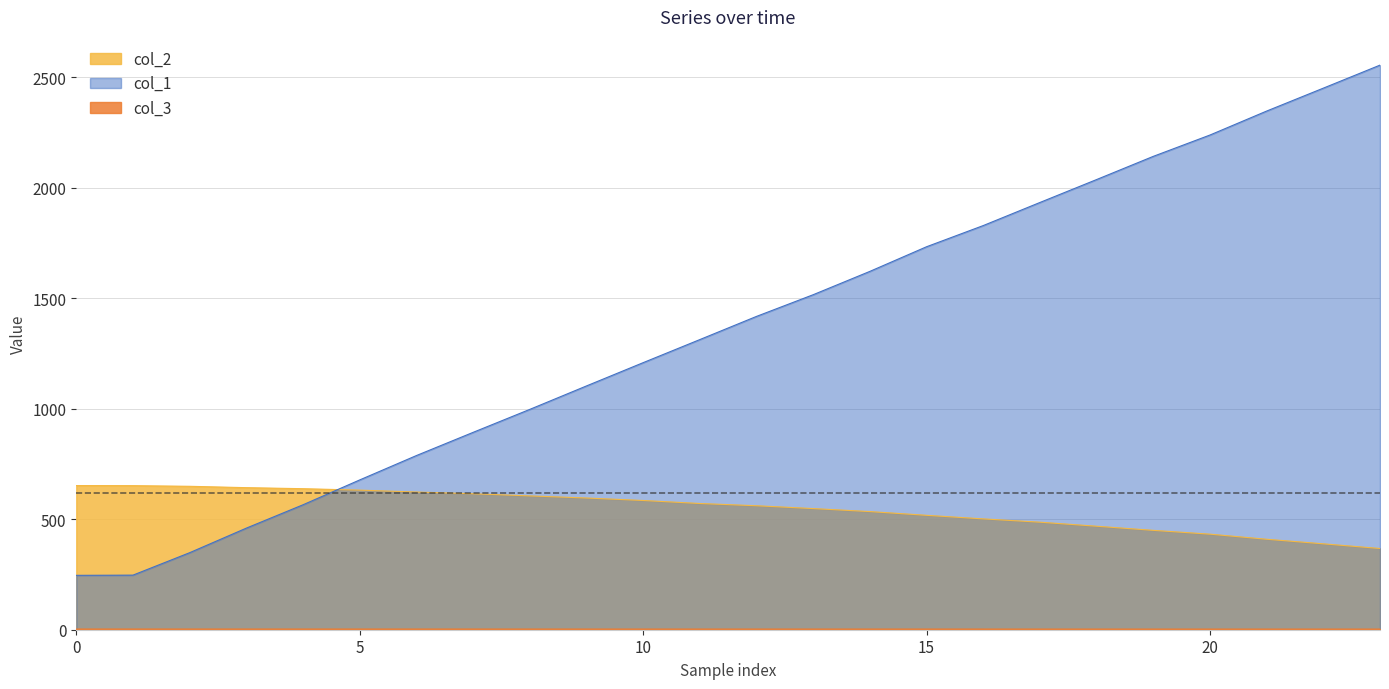

Reading right to left, transcribe all the data shown in this chart.

col_1: 2555.2	2451.0	2347.3	2238.8	2142.2	2037.3	1933.5	1829.0	1733.2	1621.7	1516.1	1418.0	1313.0	1208.6	1103.2	997.1	893.1	788.2	677.9	565.5	459.8	348.6	247.0	246.1
col_2: 367.6	388.8	409.5	432.5	449.7	468.4	486.7	501.6	517.9	534.7	548.3	561.1	571.3	584.9	596.1	605.7	615.4	623.2	631.8	638.2	642.9	649.0	651.9	652.4
col_3: 2.9	2.9	2.9	2.9	2.9	2.9	2.9	2.9	3.0	3.0	2.9	3.0	3.0	3.0	3.0	3.0	3.0	3.0	3.0	3.0	3.0	3.0	3.1	3.0